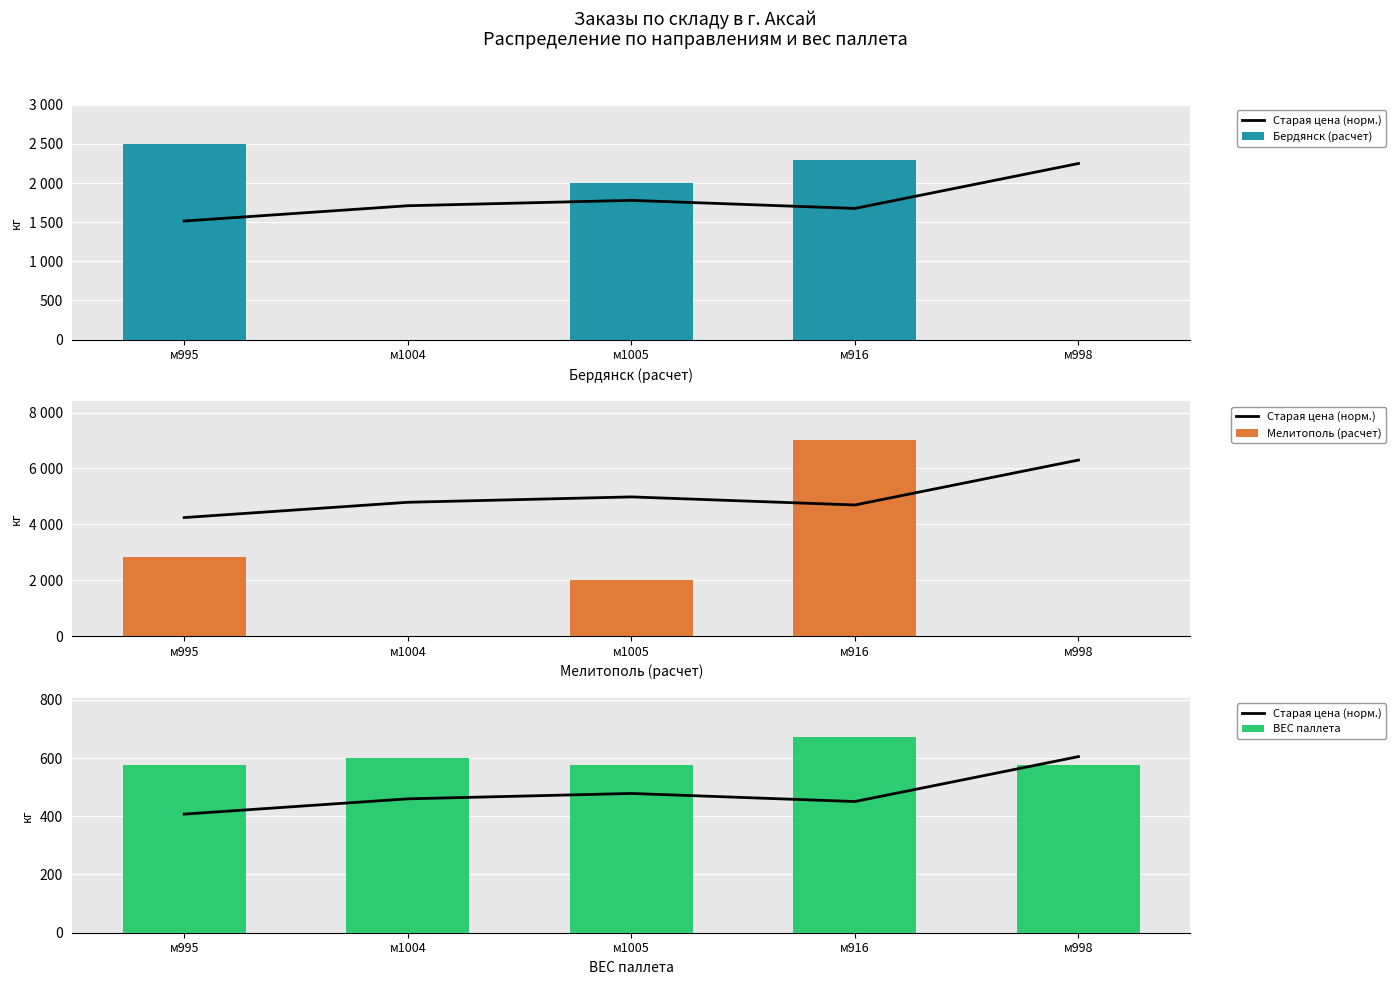

Which series has the largest range (max minus min)?

Мелитополь (расчет)